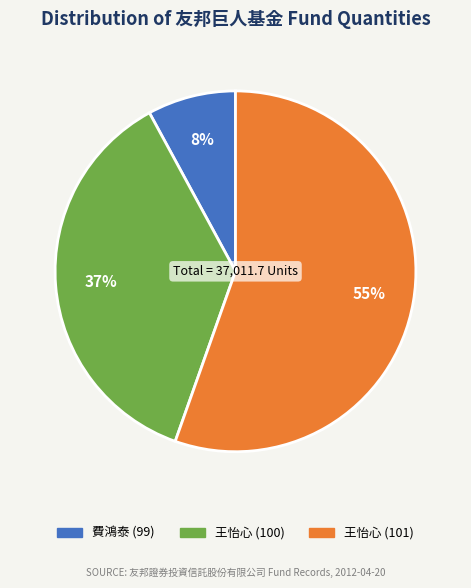

Is it true that 費鴻泰 (99) is 21% of the pie?

False